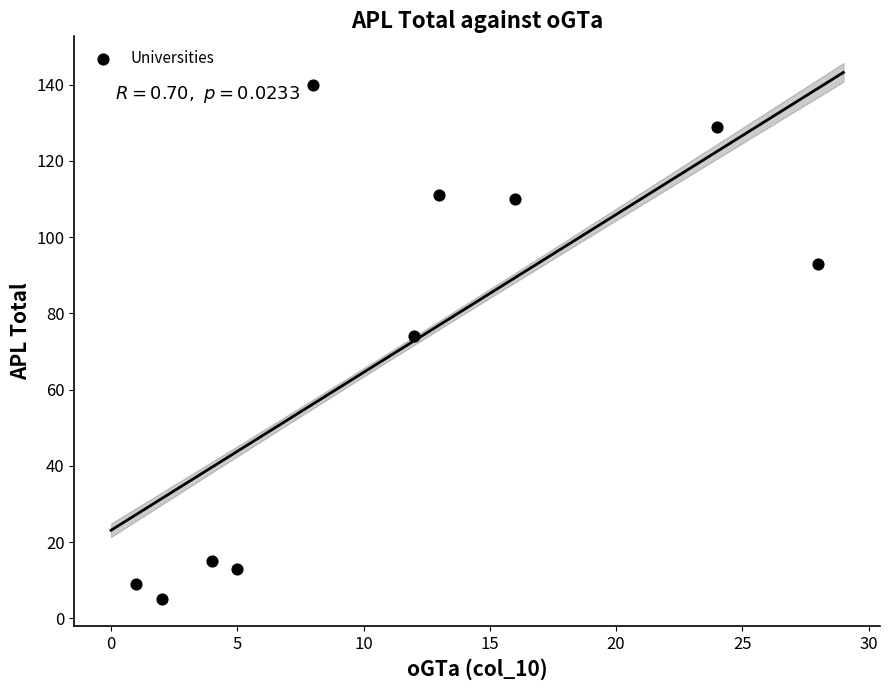

What Y value in the scatter plot is closest to 72?

74